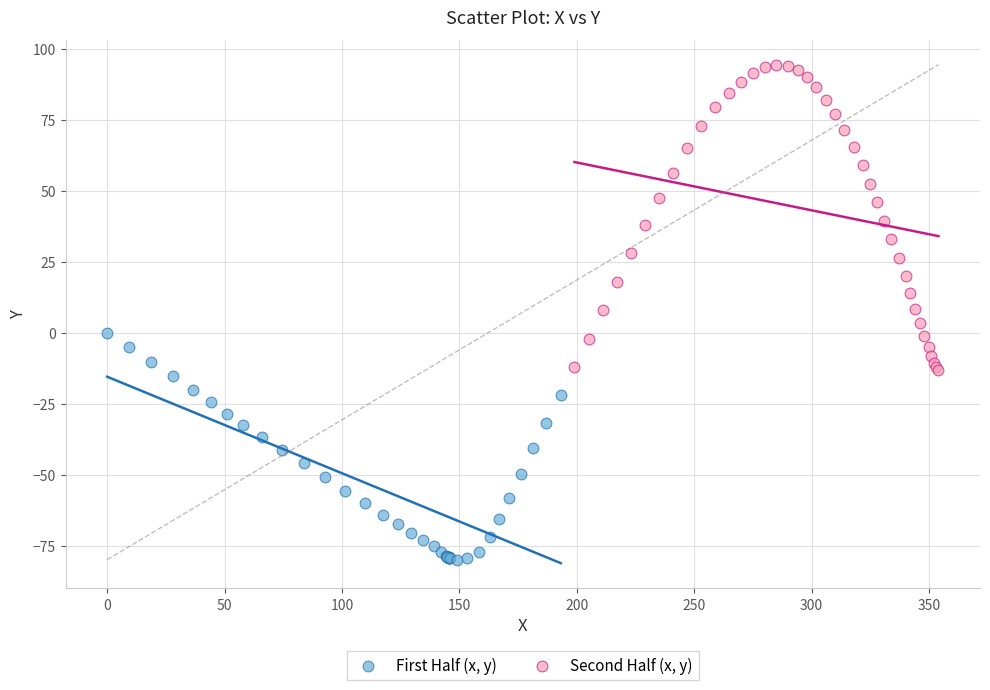

Which series contains the highest Y value?

Second Half (x, y)